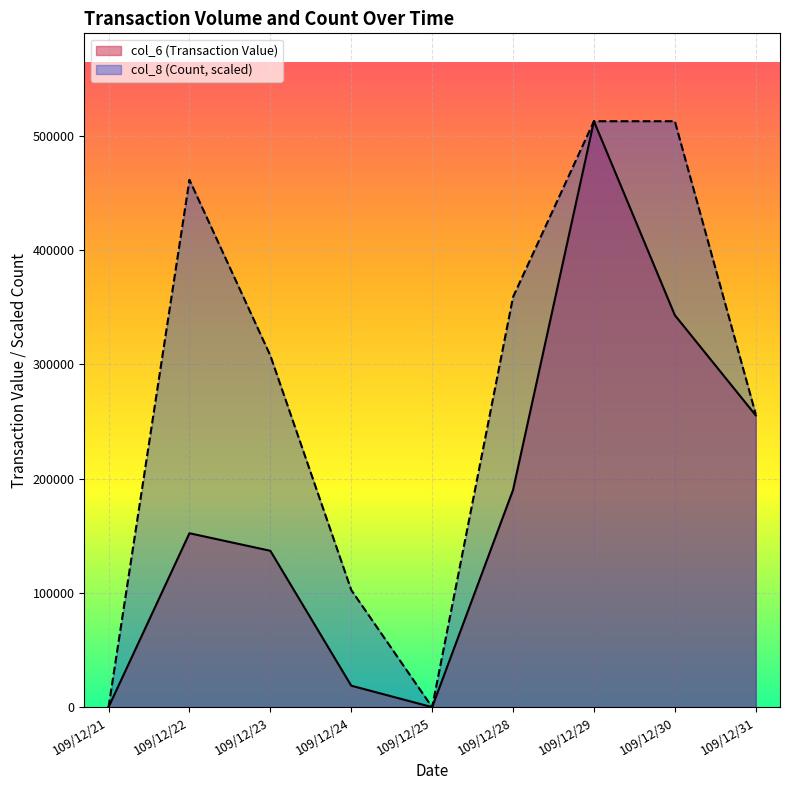

What is the value of the col_8 (Count) point at the 2nd from the left?

461646